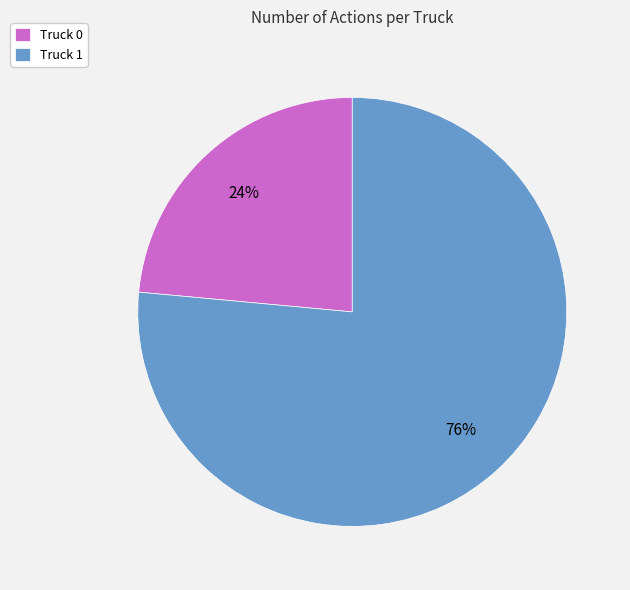

What is the ratio of the value at Truck 0 to the value at Truck 1?

0.3